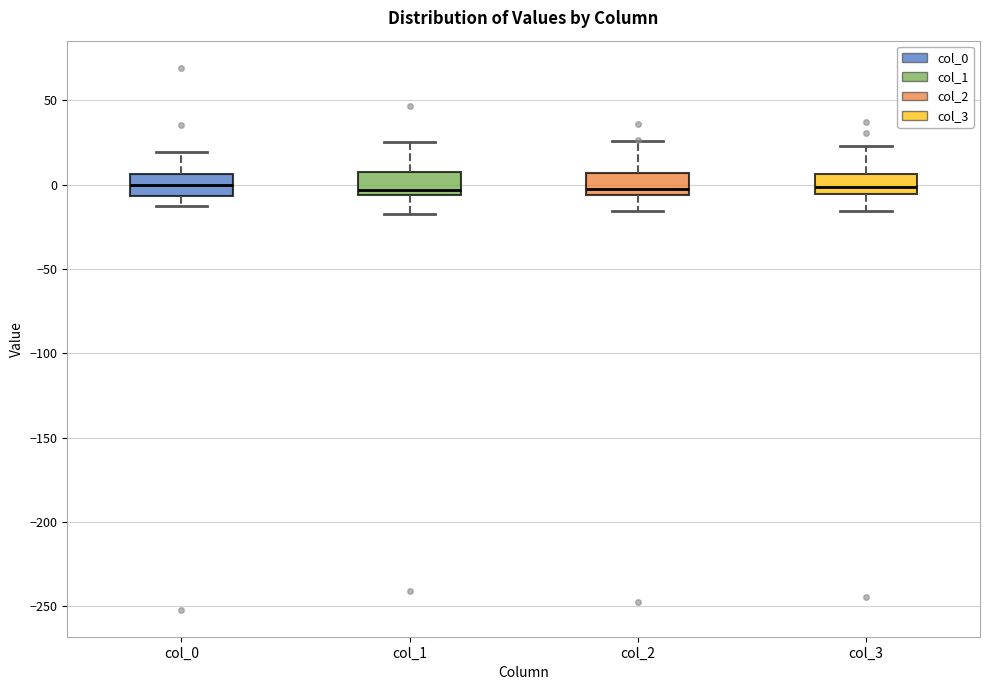

Where is the lower edge of the box for col_0 on the y-axis? The values are not printed on the chart, so give them approximately, as read against the axis.

-5